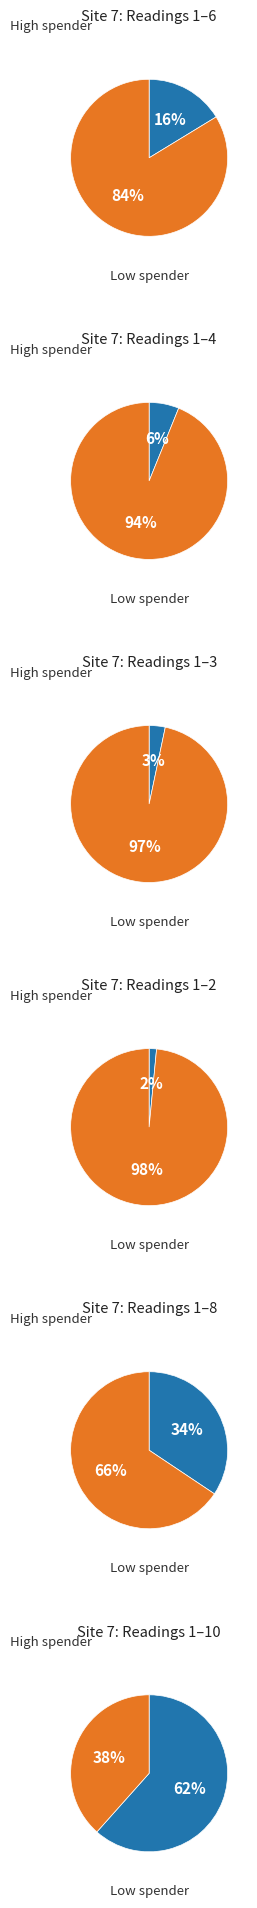

How many segments does this pie chart have?

12